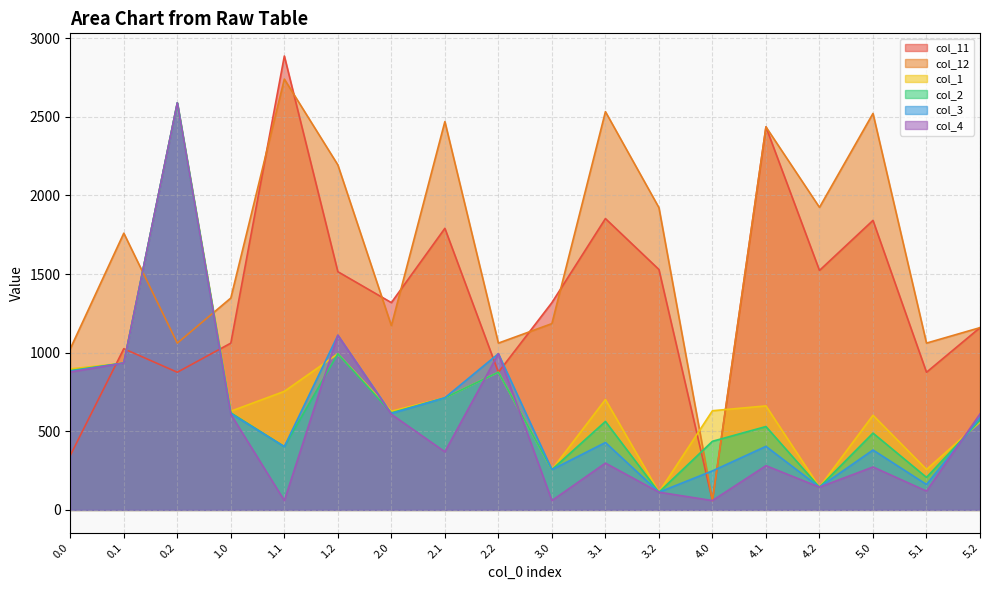

Which series has the widest spread of values?

col_11